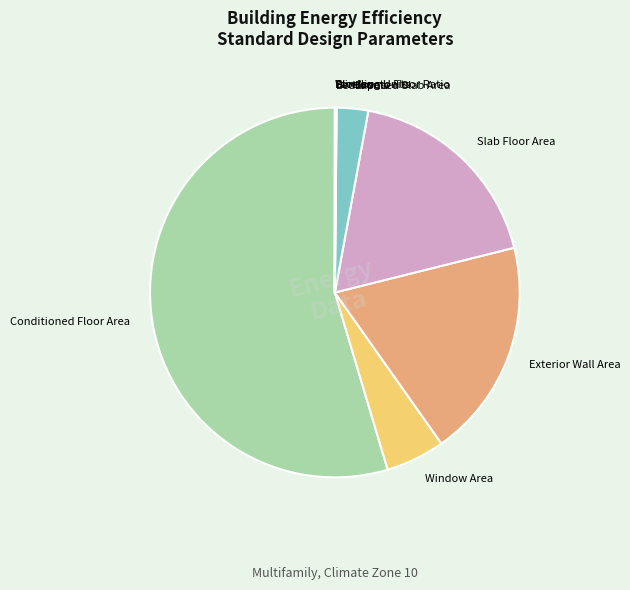

Is there a majority slice in this chart?

Yes